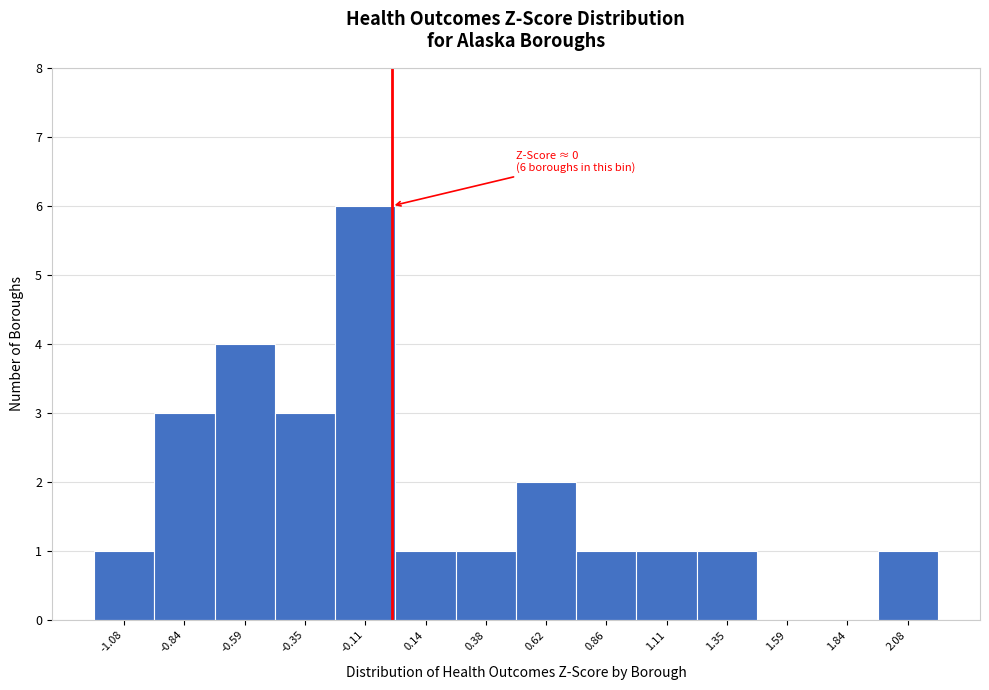

Over which range of the x-axis is the bar tallest?

-0.25 to 0.00